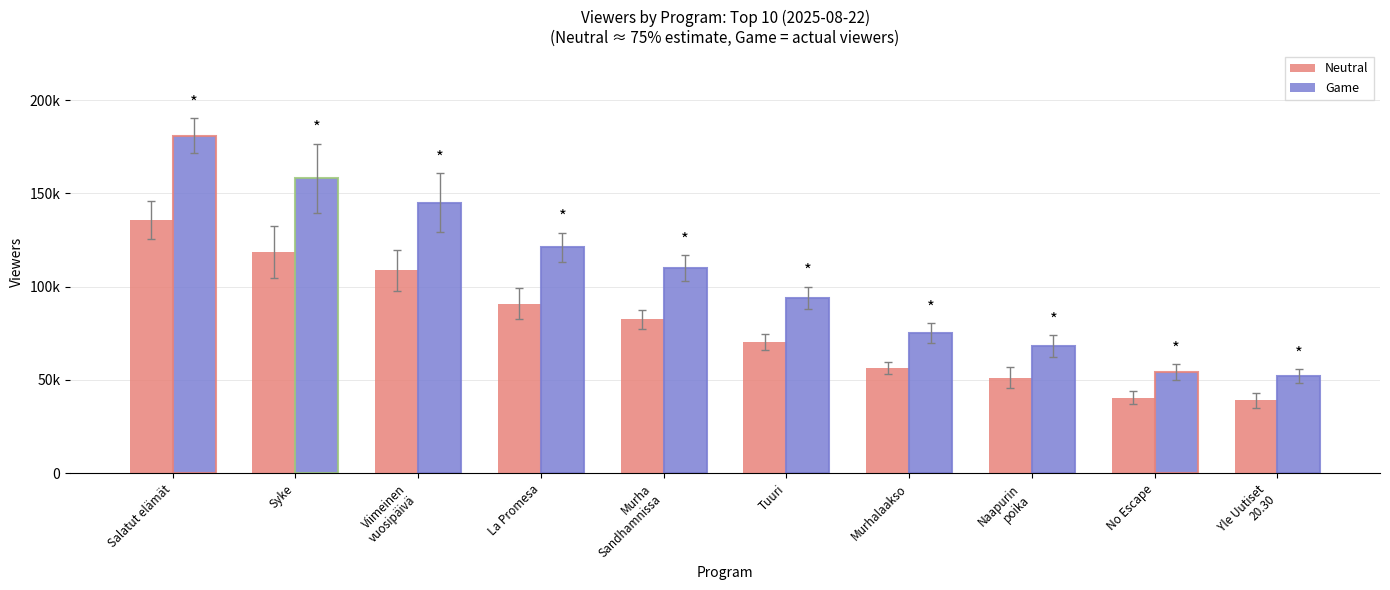

What is the average value of the Neutral series?

79350